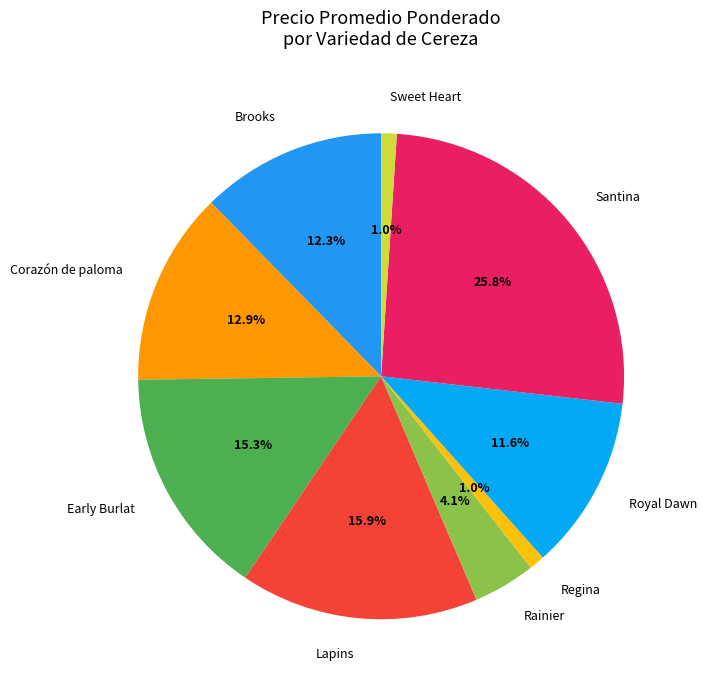

Approximately how many times larger is the value at Lapins compared to Early Burlat?

1.0